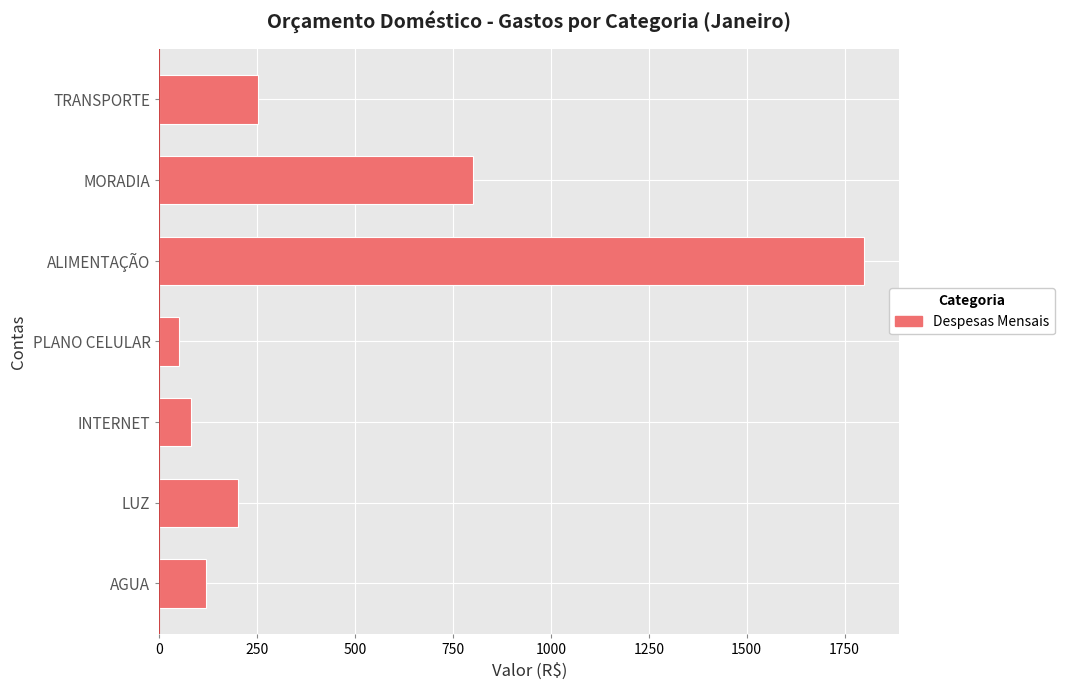

Rank the categories by value from lowest to highest.

PLANO CELULAR, INTERNET, AGUA, LUZ, TRANSPORTE, MORADIA, ALIMENTAÇÃO